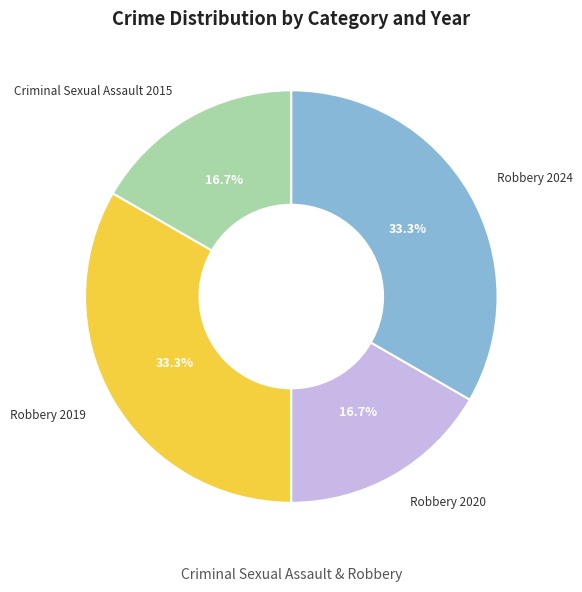

To the nearest percent, what is the difference between the largest and smallest slice percentages?

17%